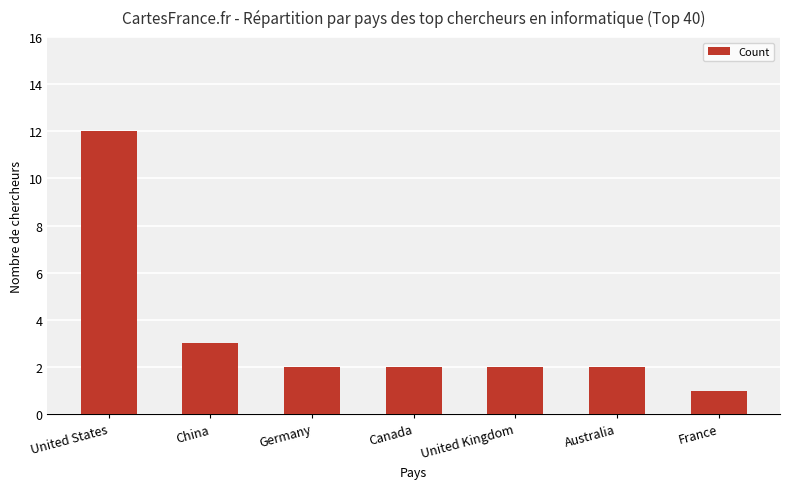

What is the label of the 5th bar from the right?

Germany